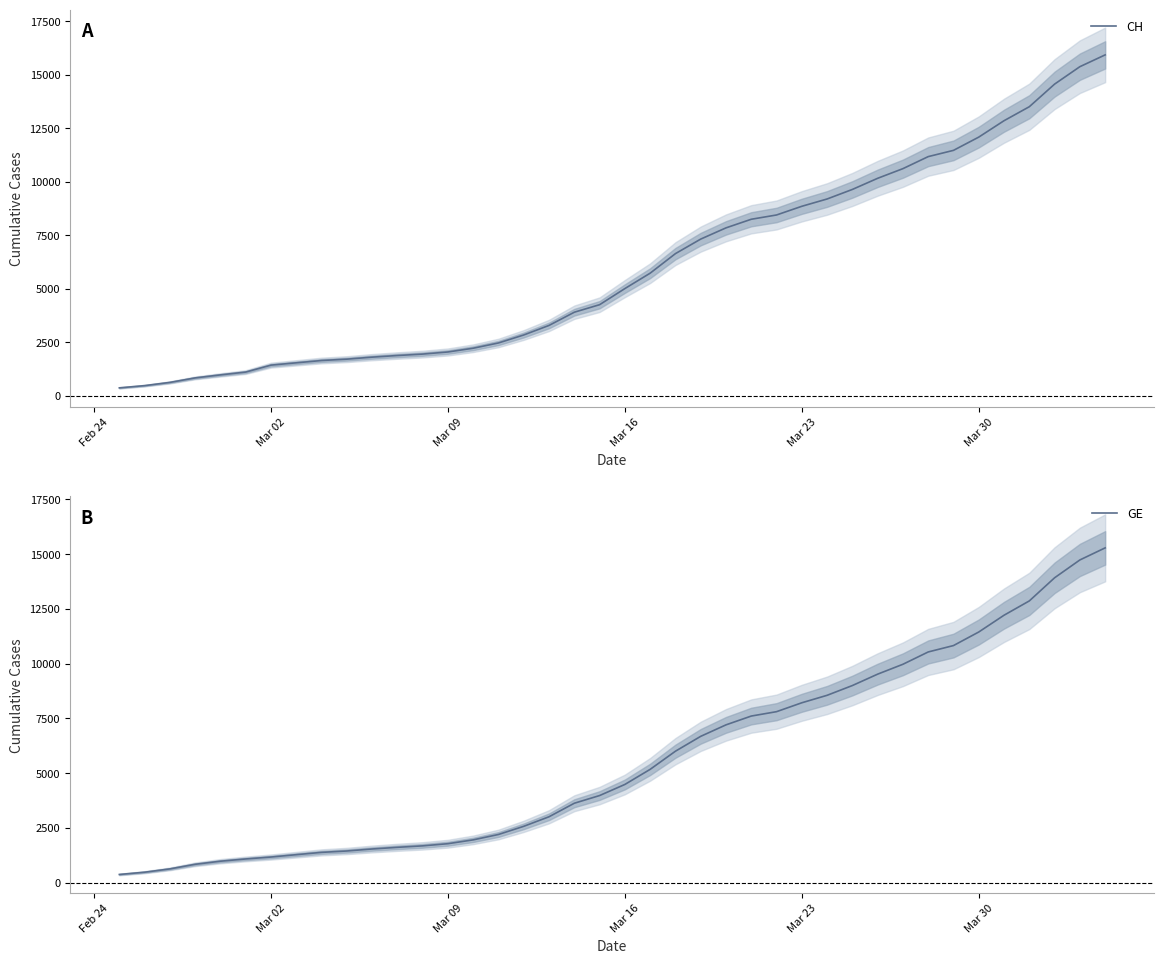

What is the maximum value for CH?

15926